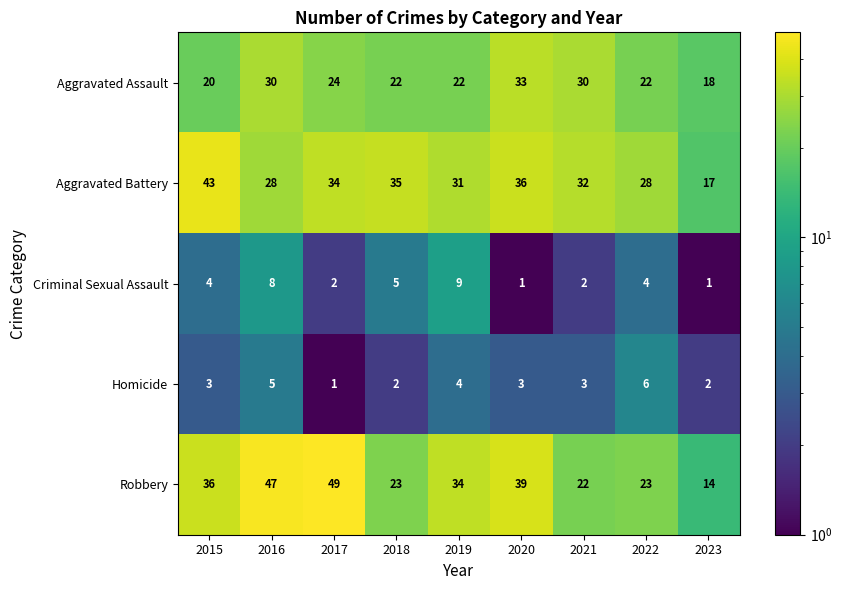

Rank the series at 2021 from highest to lowest value.

Aggravated Battery, Aggravated Assault, Robbery, Homicide, Criminal Sexual Assault